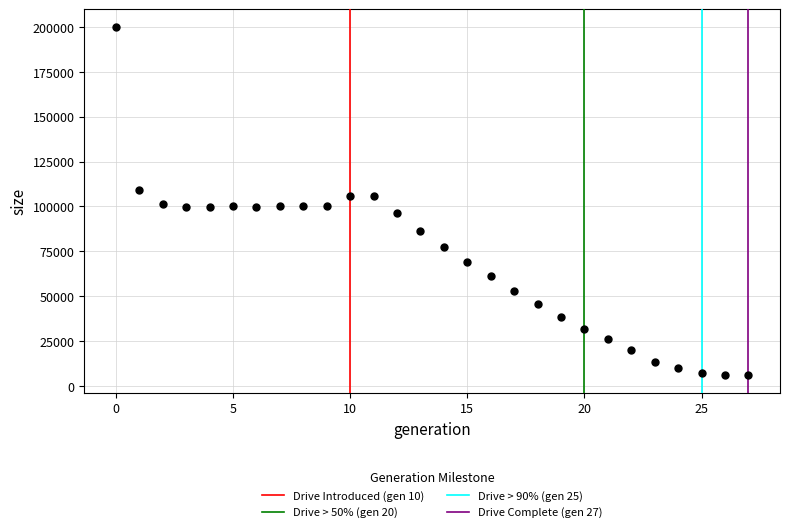

What is the range of Y values (max minus min)?

194178